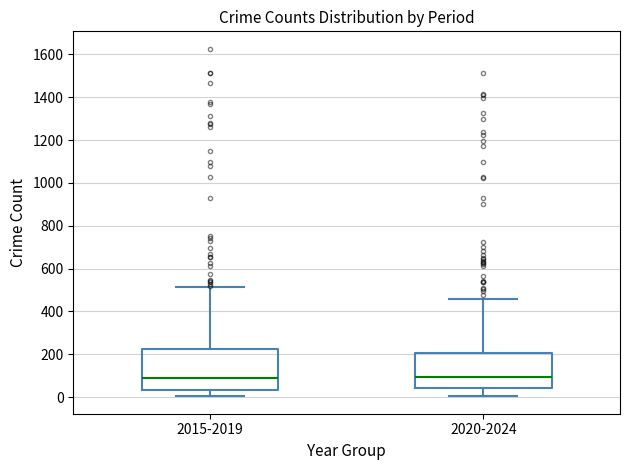

Which box is the tallest, from its lower edge to its upper edge?

2015-2019